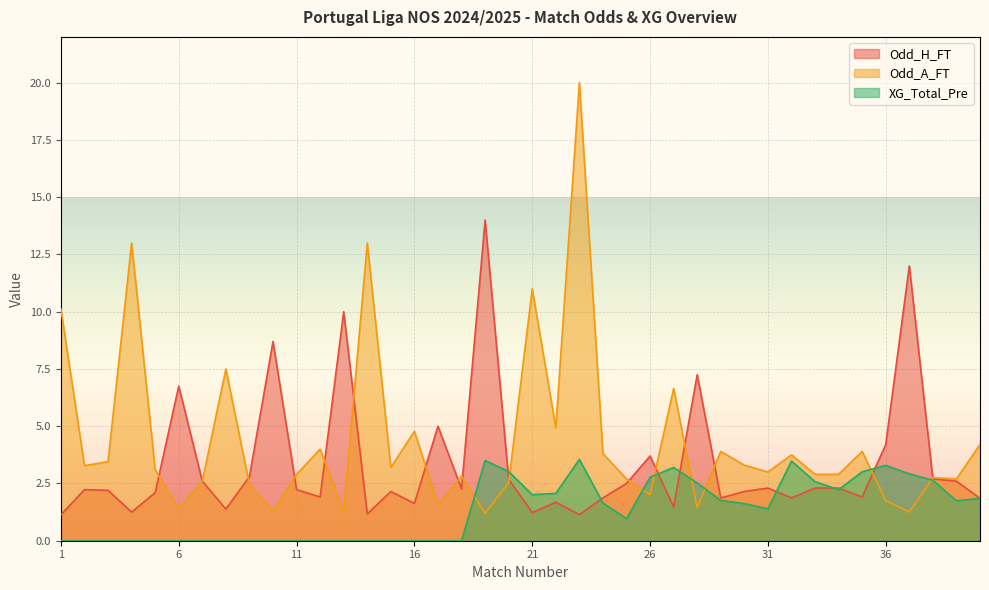

Which series has the widest spread of values?

Odd_A_FT